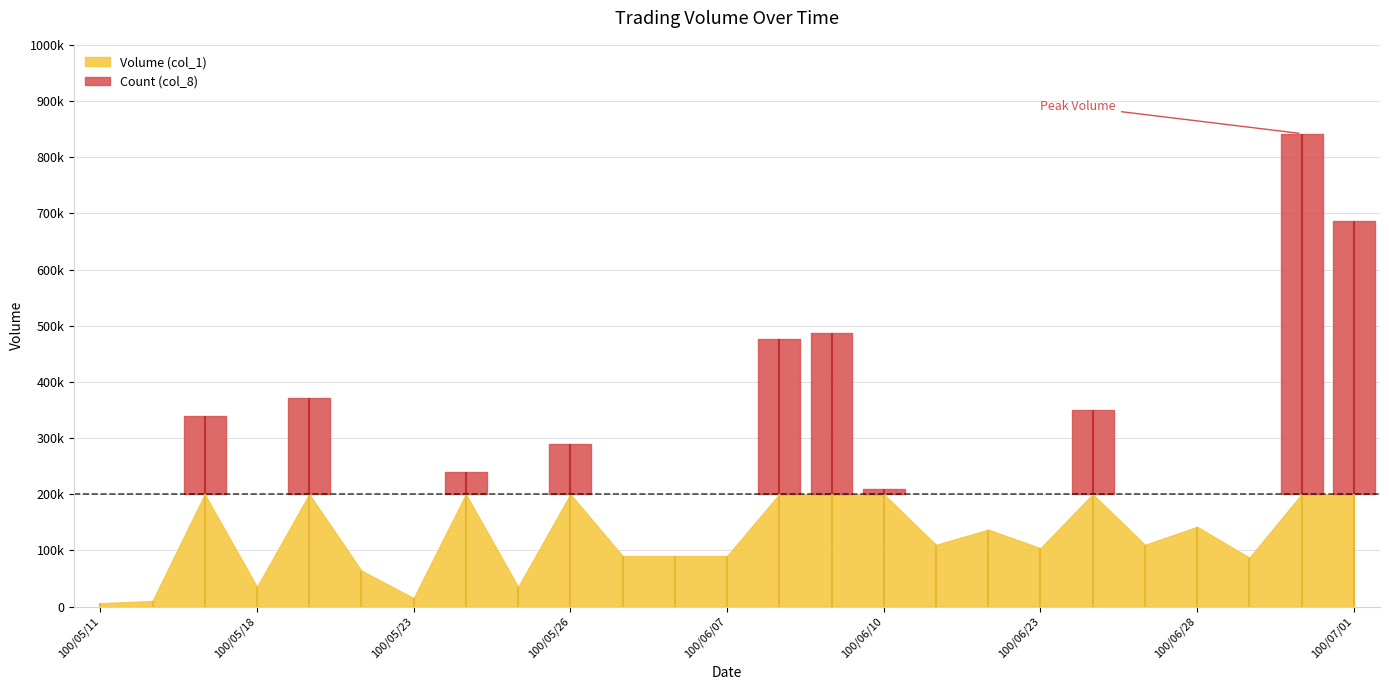

True or false: Volume (col_1) and Count (col_8) intersect in this chart.

False